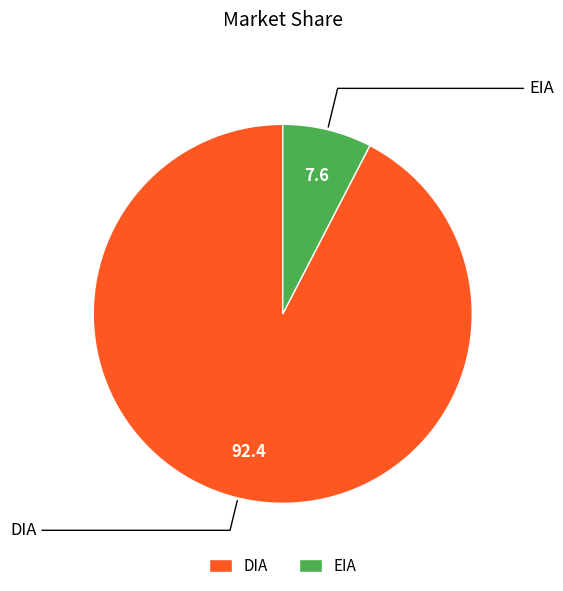

Is there a majority slice in this chart?

Yes